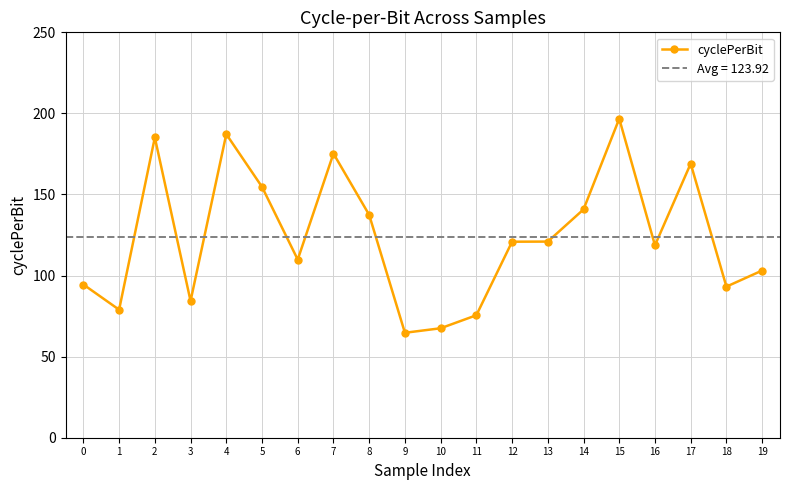

How many points are lower than both their immediate neighbors (excluding endpoints)?

6